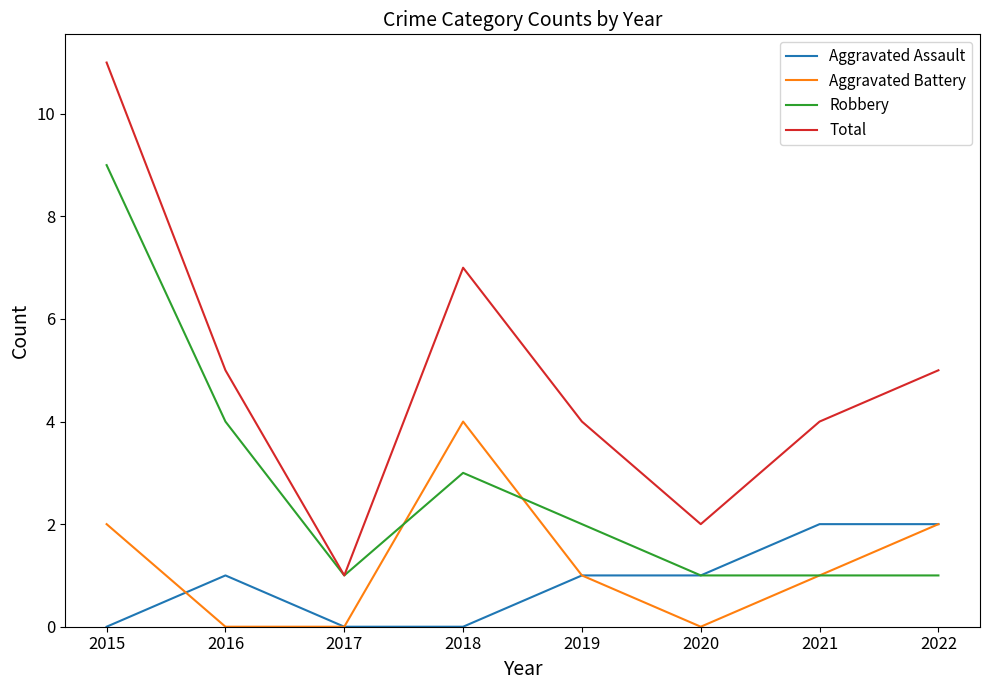

Where does the Robbery series first go above 2?

2015